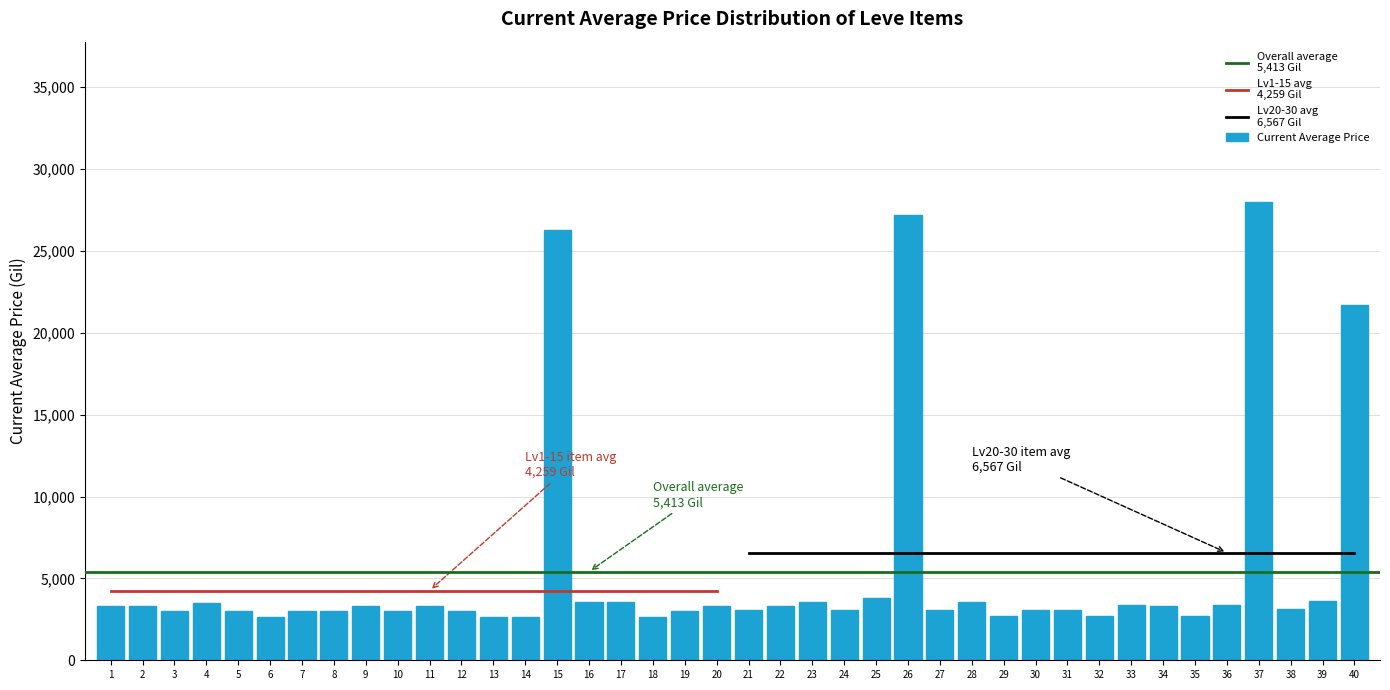

Approximately how many times larger is the value at 21 compared to 16?

0.9